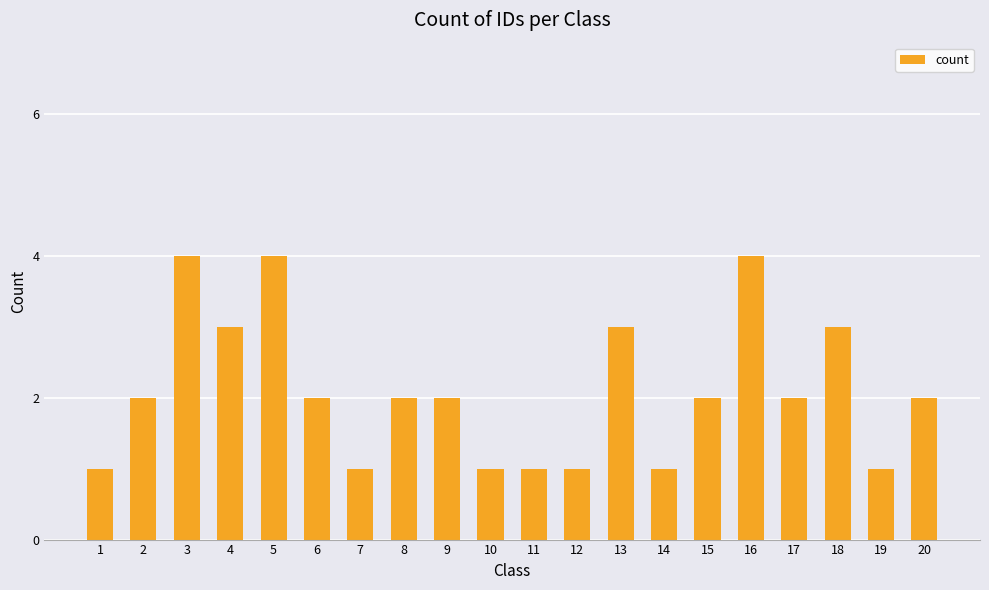

Reading right to left, list all the values displayed in this chart.

2	1	3	2	4	2	1	3	1	1	1	2	2	1	2	4	3	4	2	1